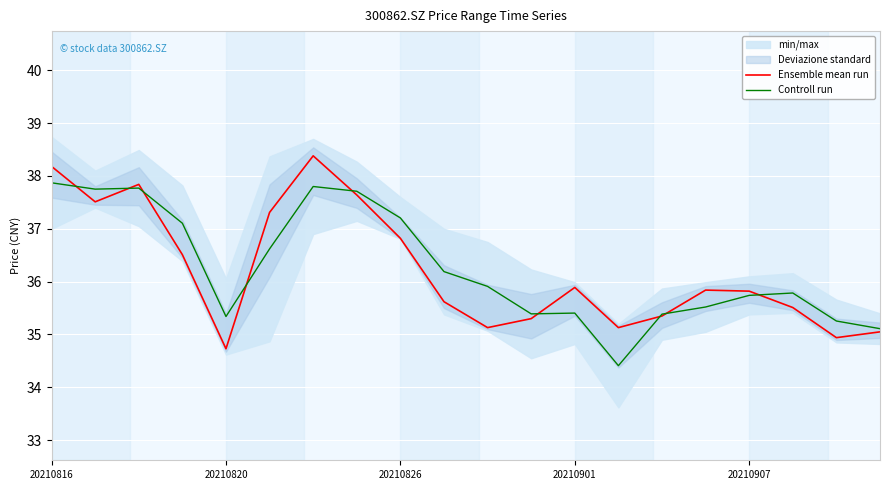

Reading right to left, extract all data points from this chart.

Ensemble mean run: 35.0	34.9	35.5	35.8	35.8	35.4	35.1	35.9	35.3	35.1	35.6	36.8	37.6	38.4	37.3	34.7	36.5	37.8	37.5	38.2
Controll run: 35.1	35.3	35.8	35.7	35.5	35.4	34.4	35.4	35.4	35.9	36.2	37.2	37.7	37.8	36.6	35.3	37.1	37.8	37.8	37.9